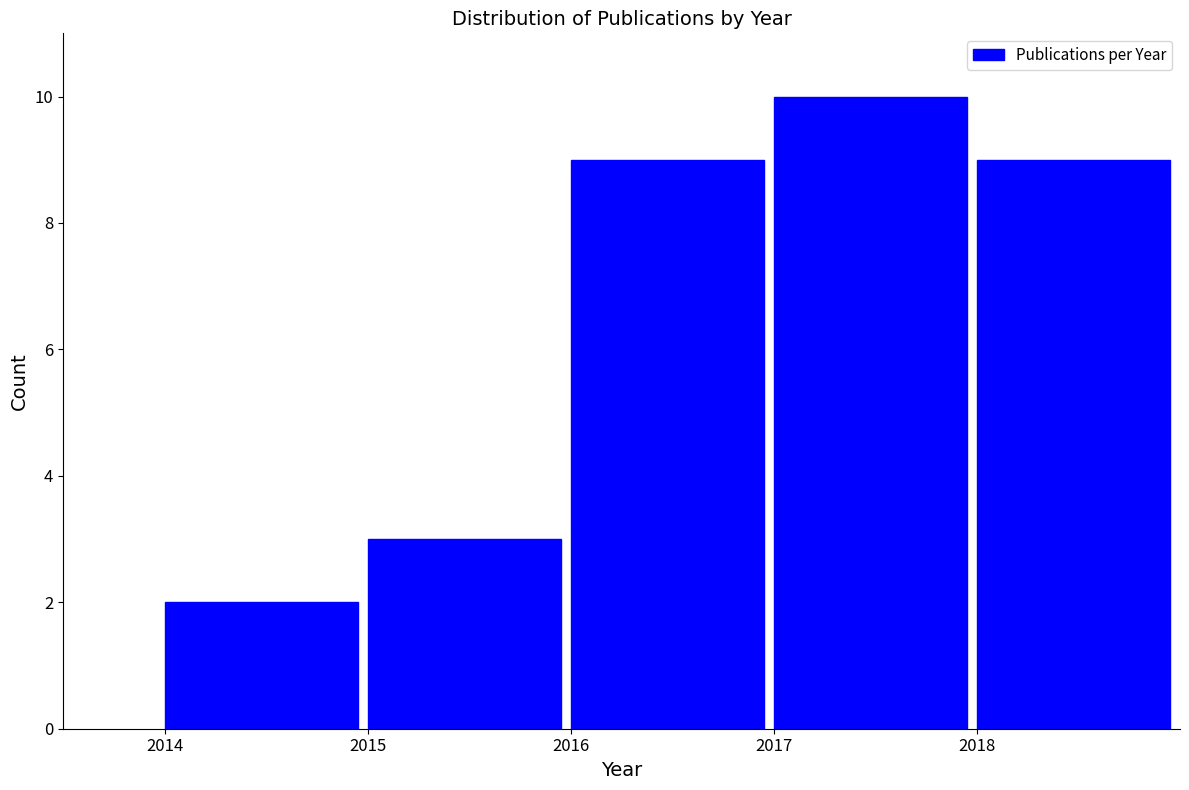

What is the height of the bar covering 2017 to 2018 on the x-axis? The values are not printed on the chart, so give them approximately, as read against the axis.

10